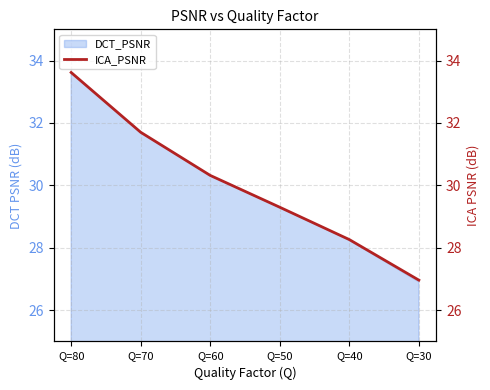

Reading right to left, what are all the values shown in this chart?

27.0	28.3	29.3	30.3	31.7	33.6